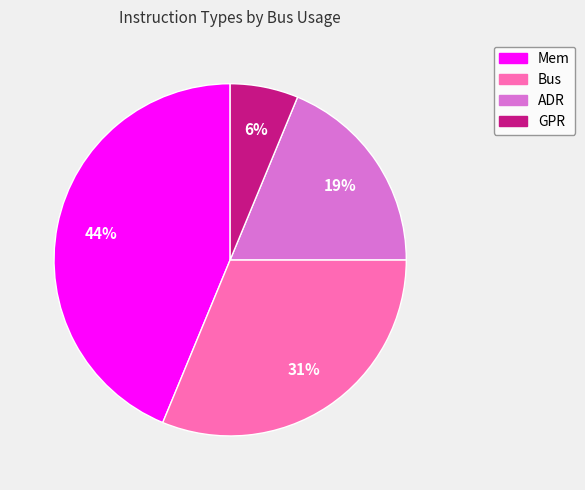

Rank the categories by value from highest to lowest.

Mem, Bus, ADR, GPR